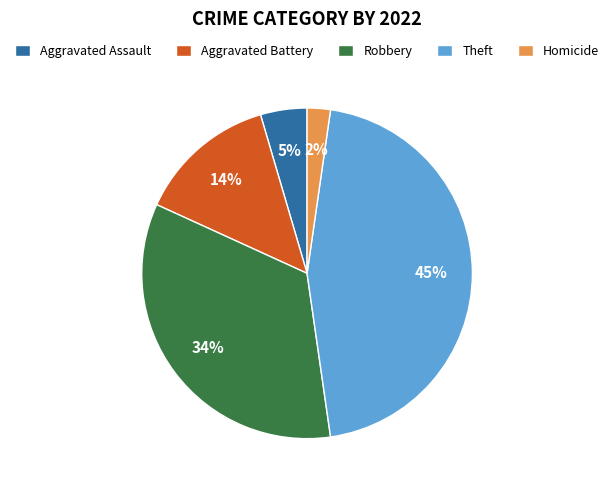

What is the smallest slice in the pie chart?

Homicide